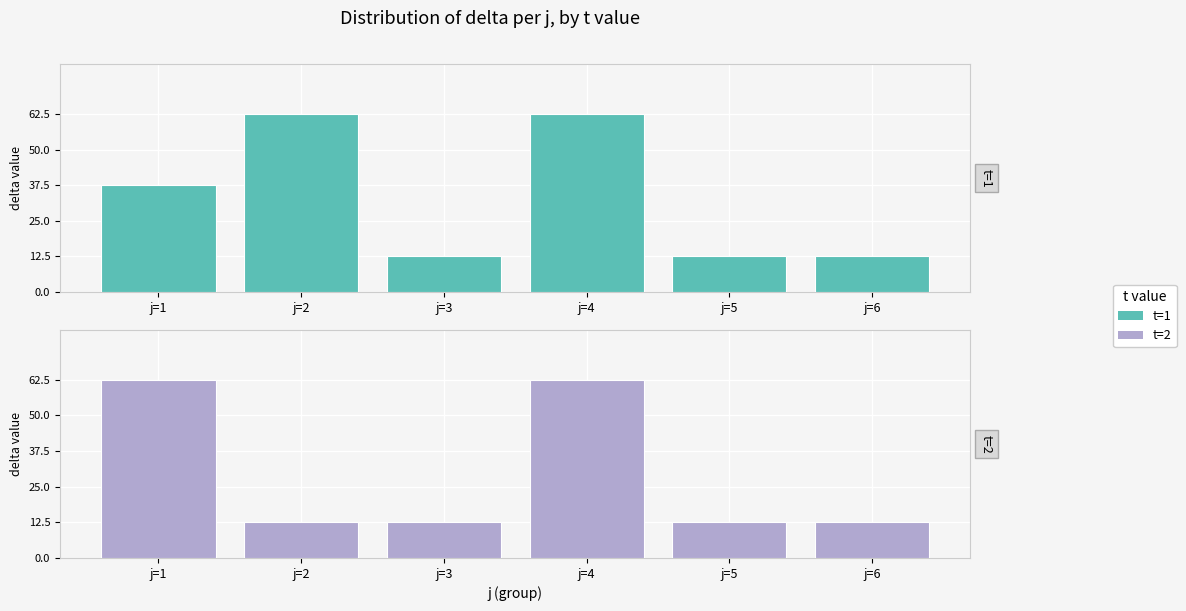

How many bars are there in total?

12